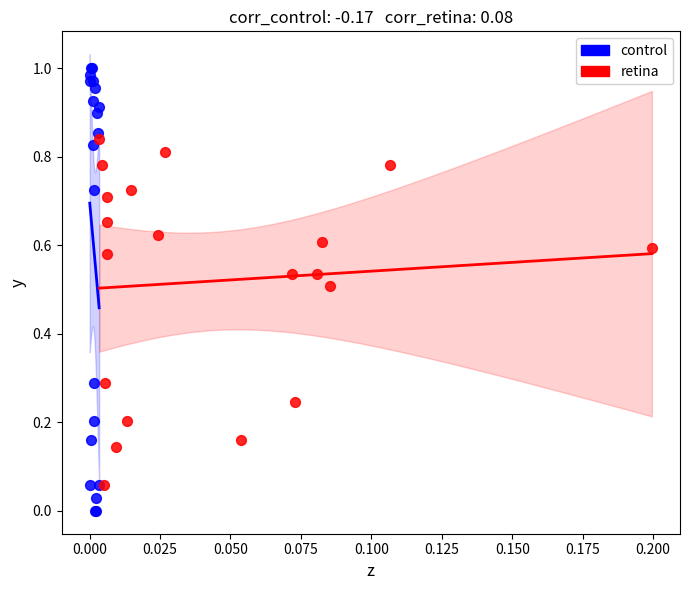

Which series contains the lowest Y value?

control